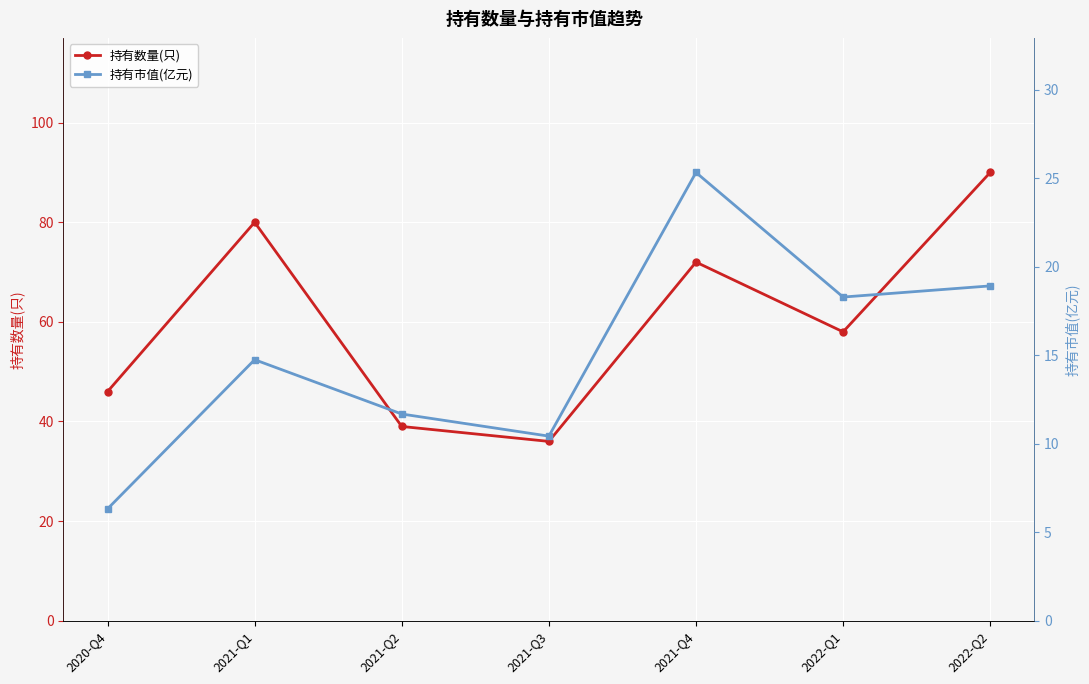

The 持有市值(亿元) series shows 11.7 at 2021-Q2. True or false?

True